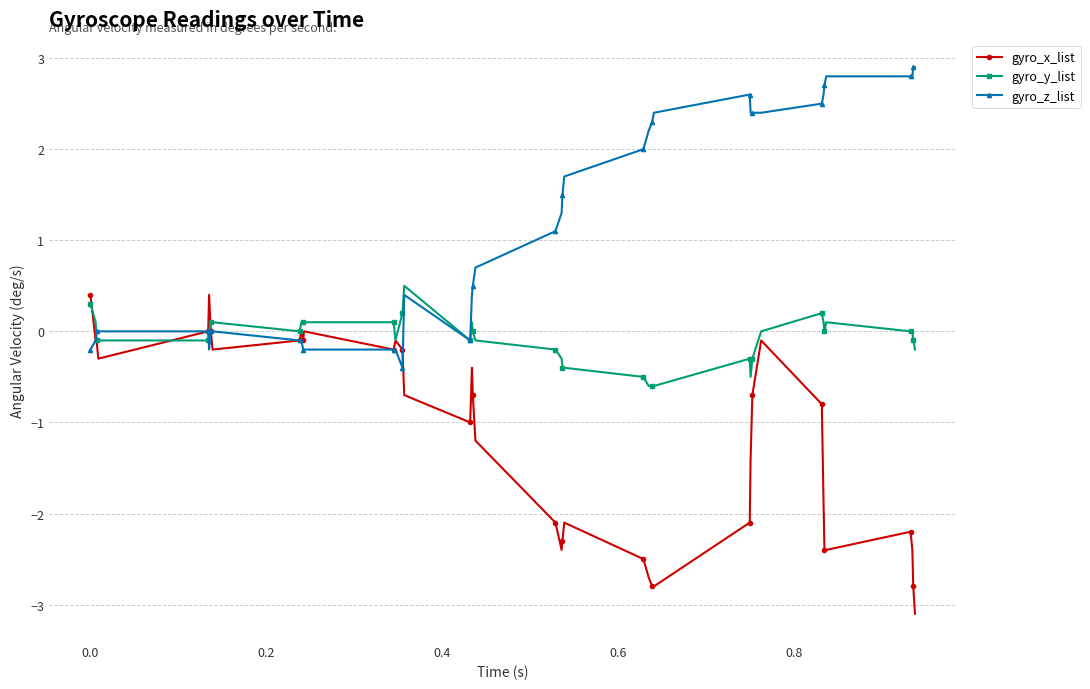

What are all the series names shown in the legend?

gyro_x_list, gyro_y_list, gyro_z_list